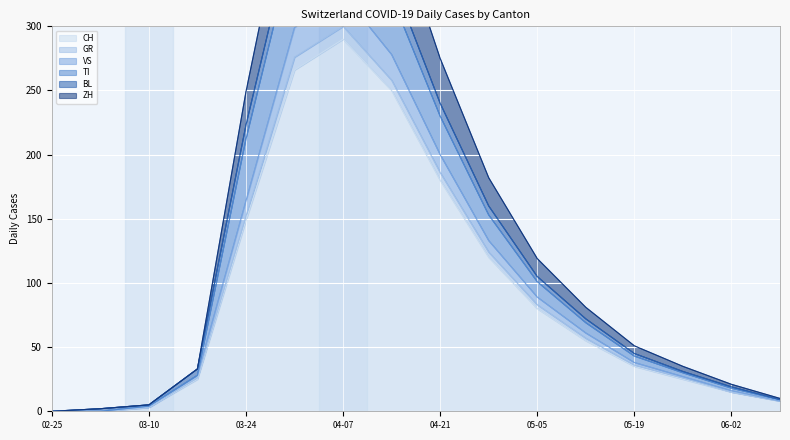

True or false: CH has a value of 86 at 04-07.

False